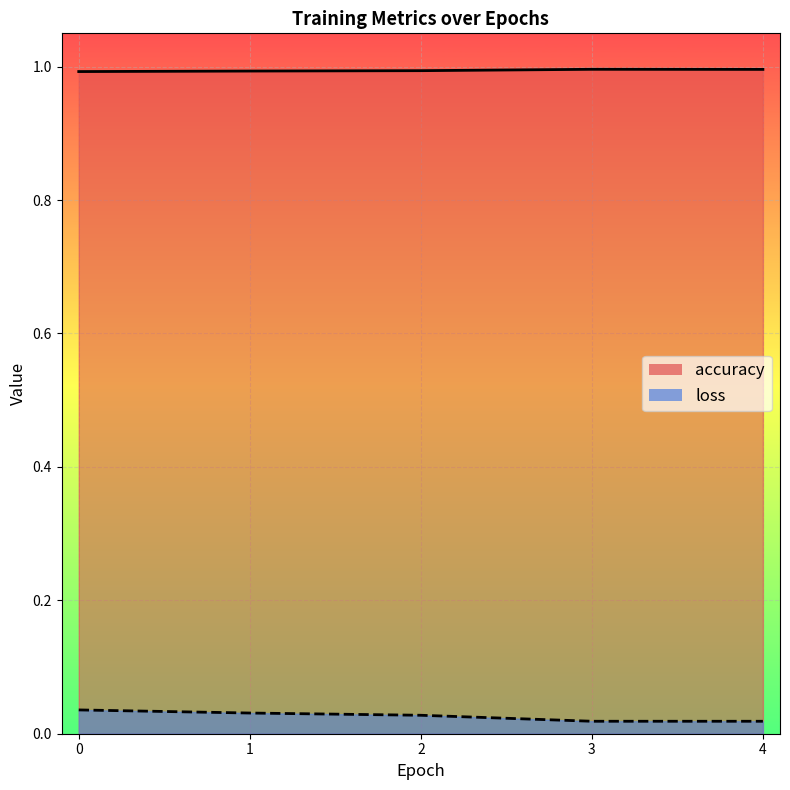

List the series in order of their overall mean, highest first.

accuracy, loss